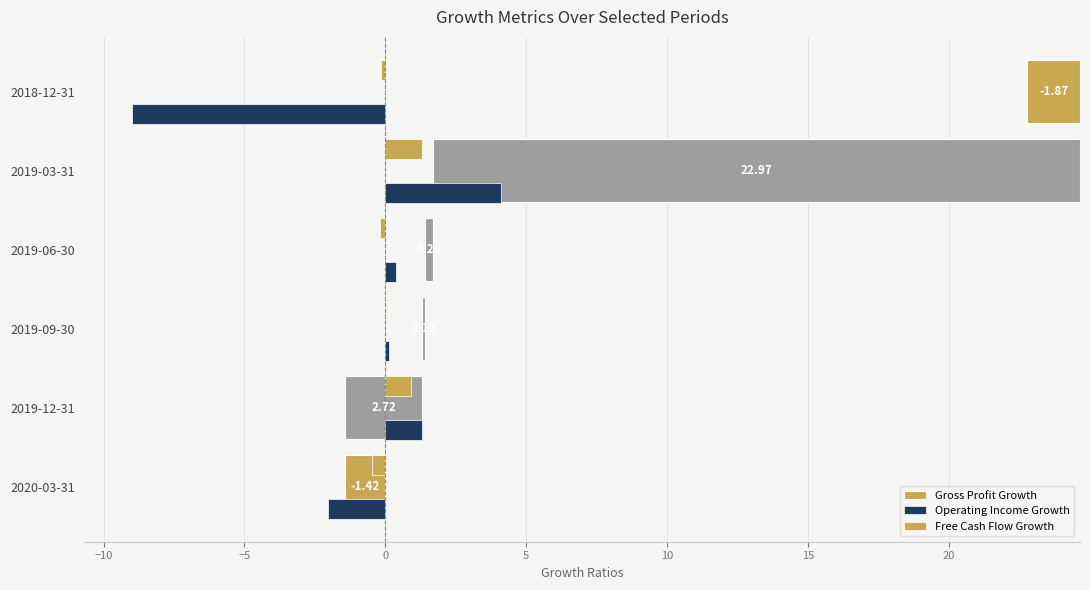

What is the sum of all Operating Income Growth values?

-5.1